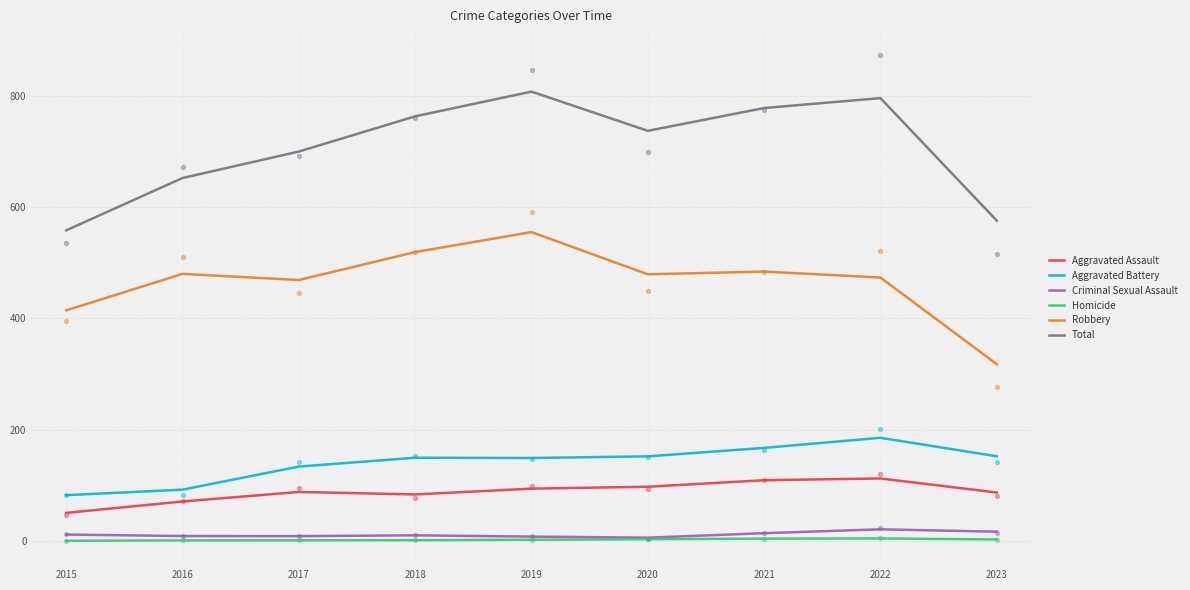

What is the total value across all series at 2016?

1305.0